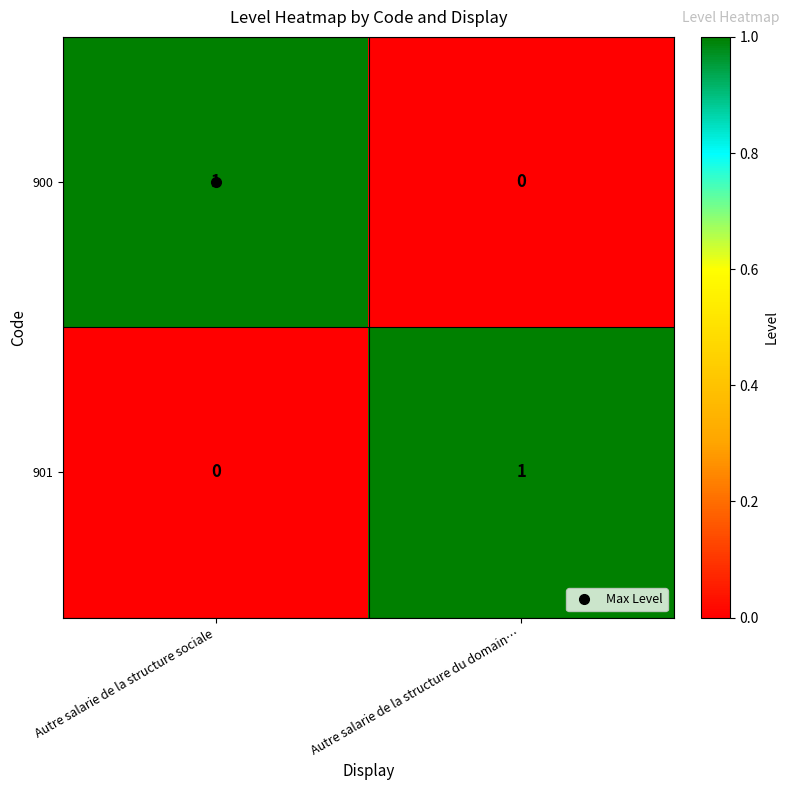

How many data points does each series have?

2